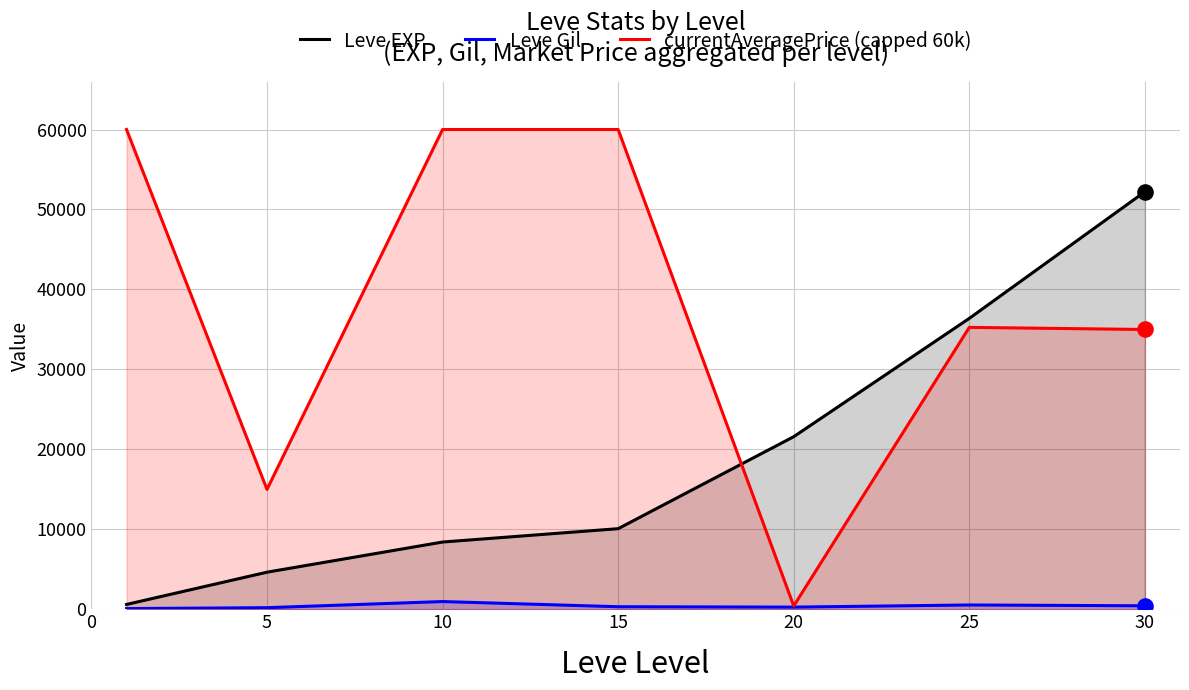

Which series has the largest Y range (max minus min)?

currentAveragePrice (capped 60k)